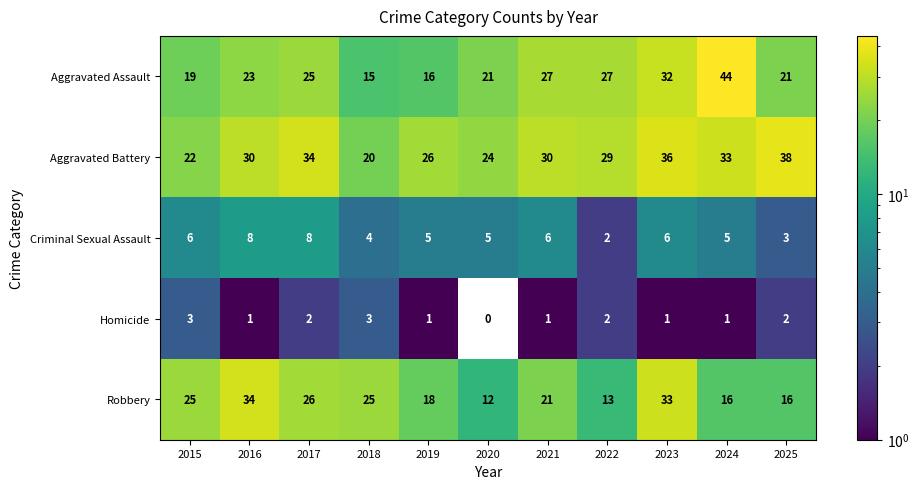

Which series has the widest spread of values?

Aggravated Assault